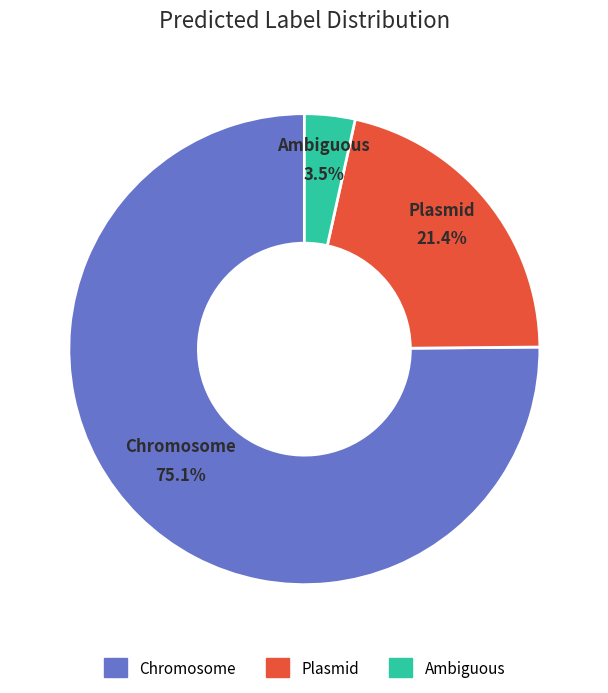

To the nearest percent, what percentage of the pie is Chromosome?

75%